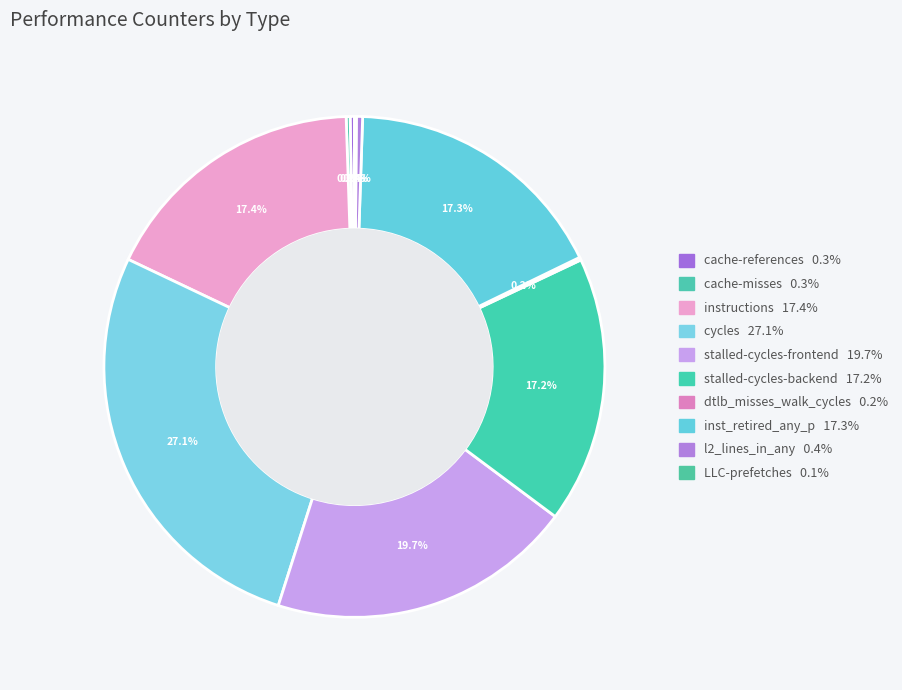

What percentage do stalled-cycles-backend and cache-misses together represent?

17.5%